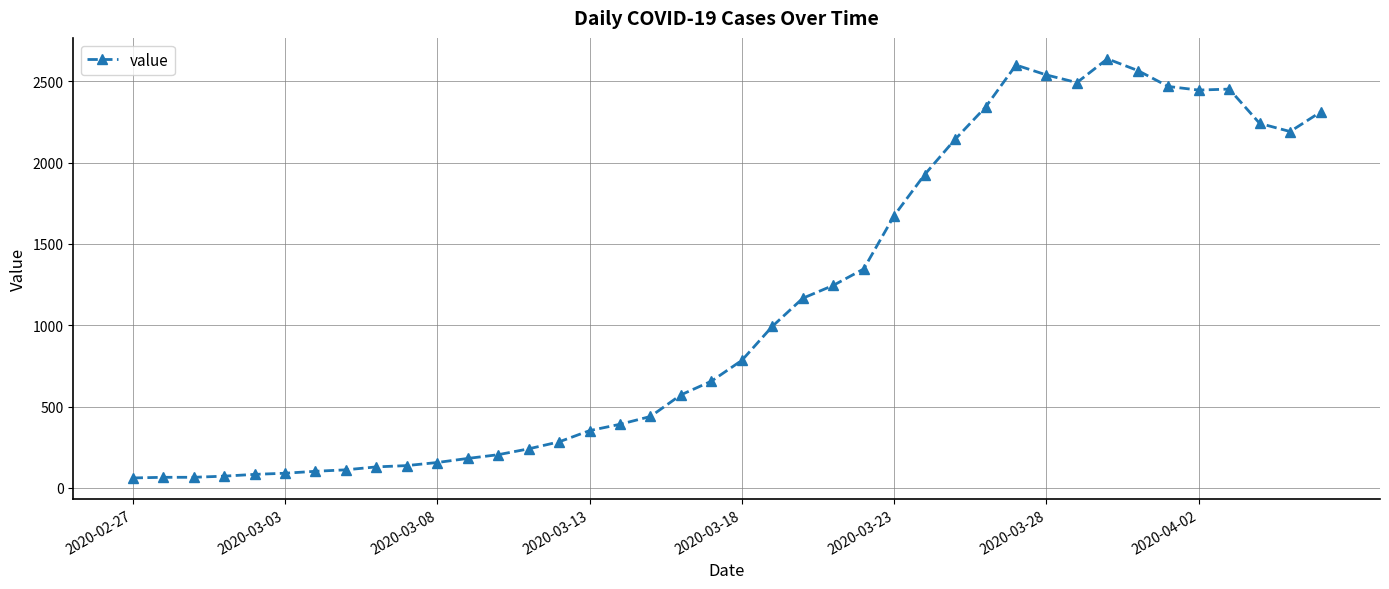

What is the value of the 6th point from the left?

90